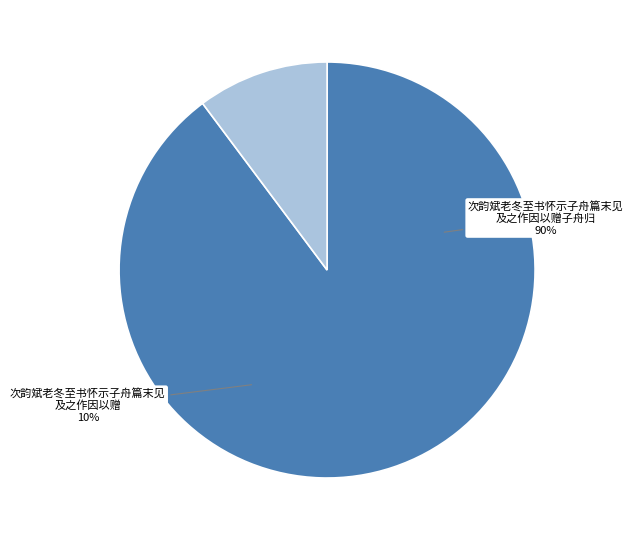

What percentage is NOT represented by 次韵斌老冬至书怀示子舟篇末见及之作因以赠子舟归?

10.2%